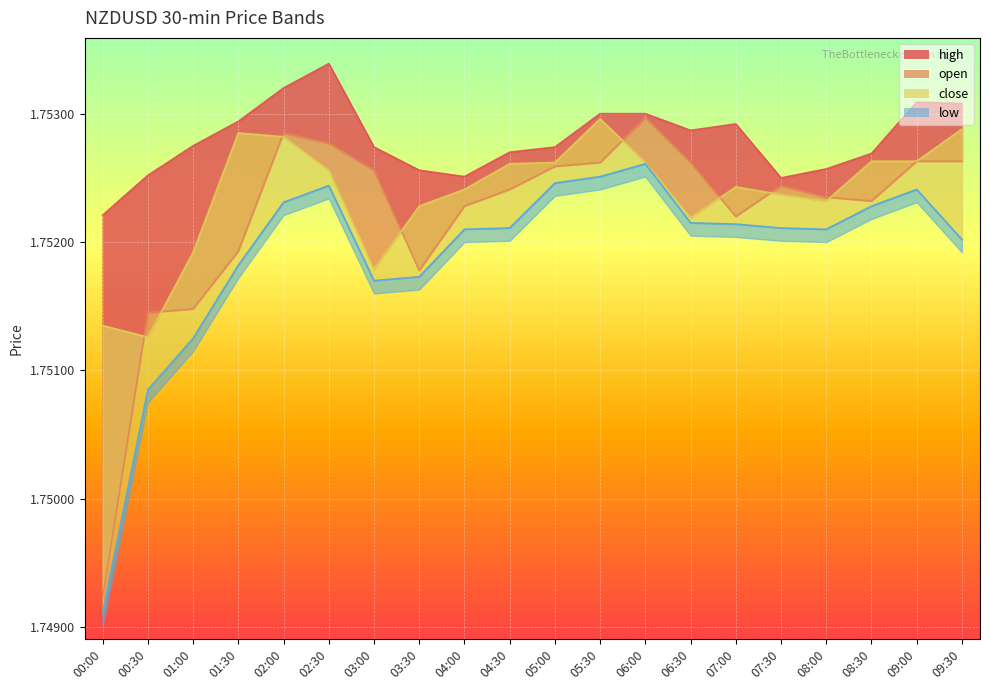

At which category does the chart reach its peak across all series?

02:30